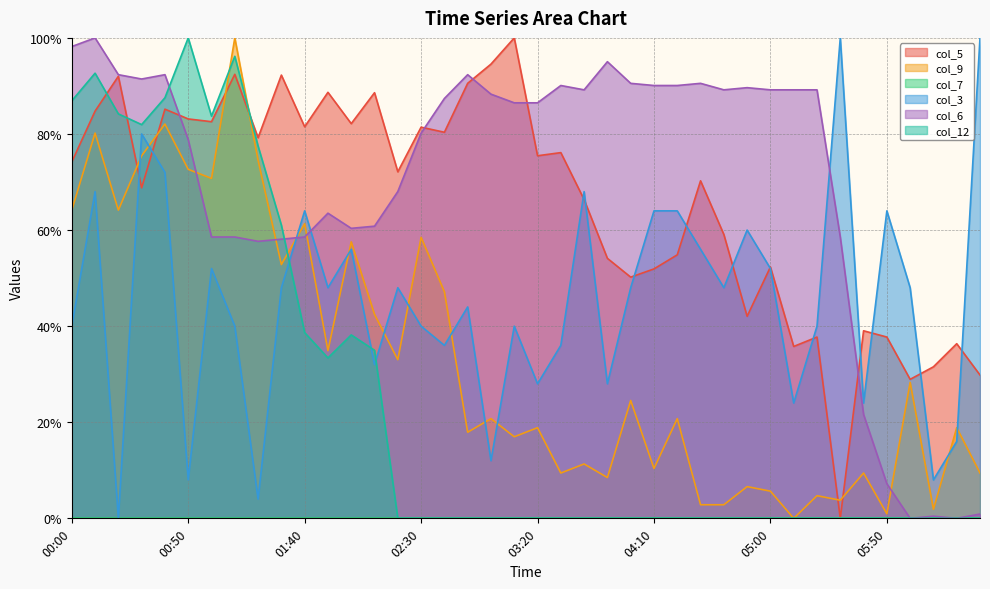

Between which two adjacent categories do col_6 and col_5 first intersect?

00:40 and 00:50